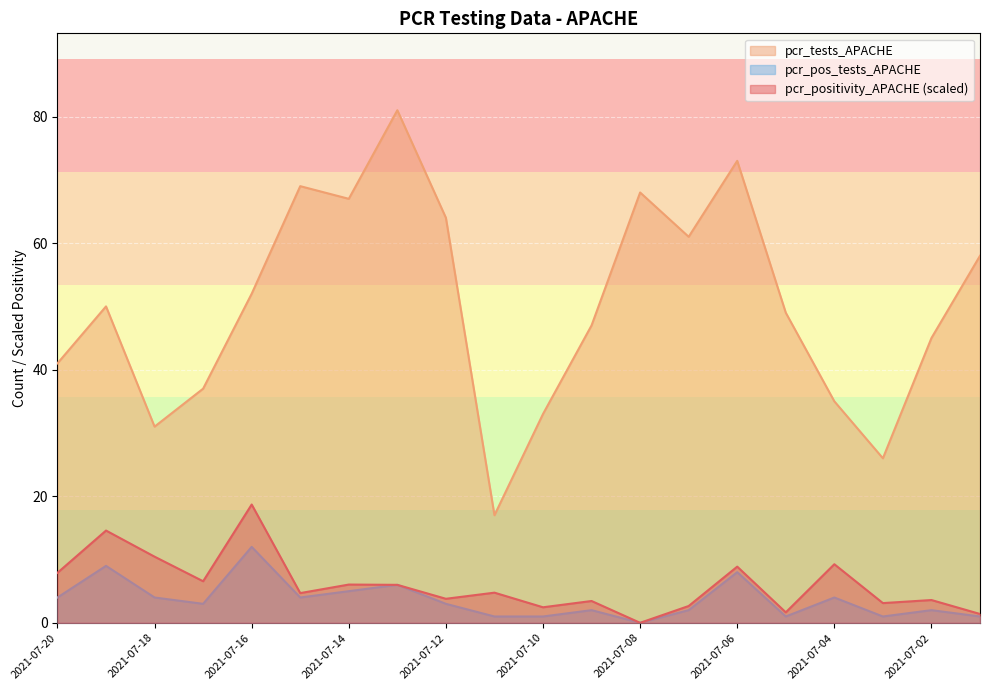

What is the spread (max minus min) of values at 2021-07-06?

65.0